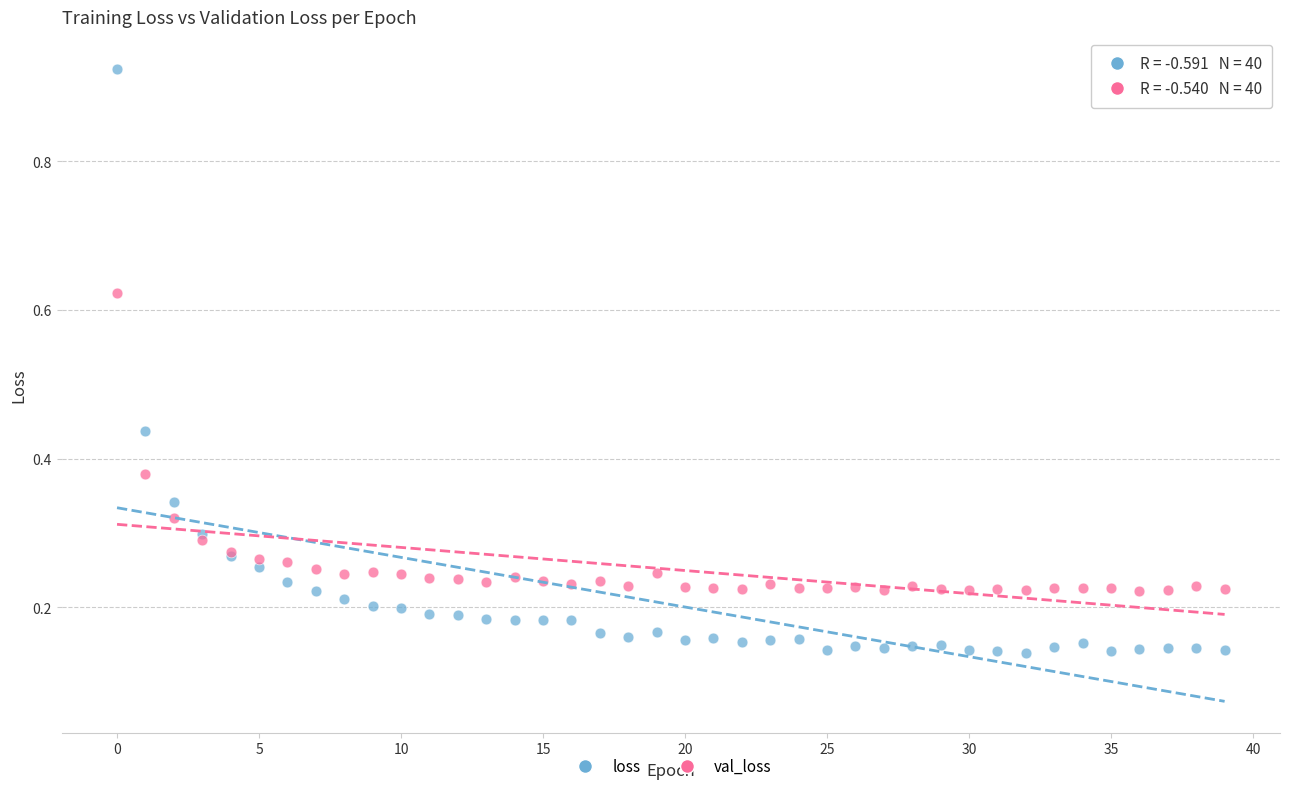

Which series reaches the maximum Y coordinate?

loss